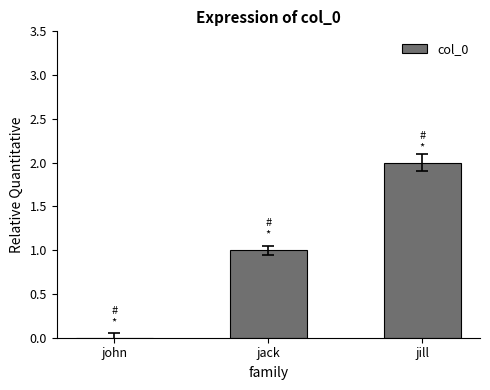

At which category does the chart reach its peak across all series?

jill